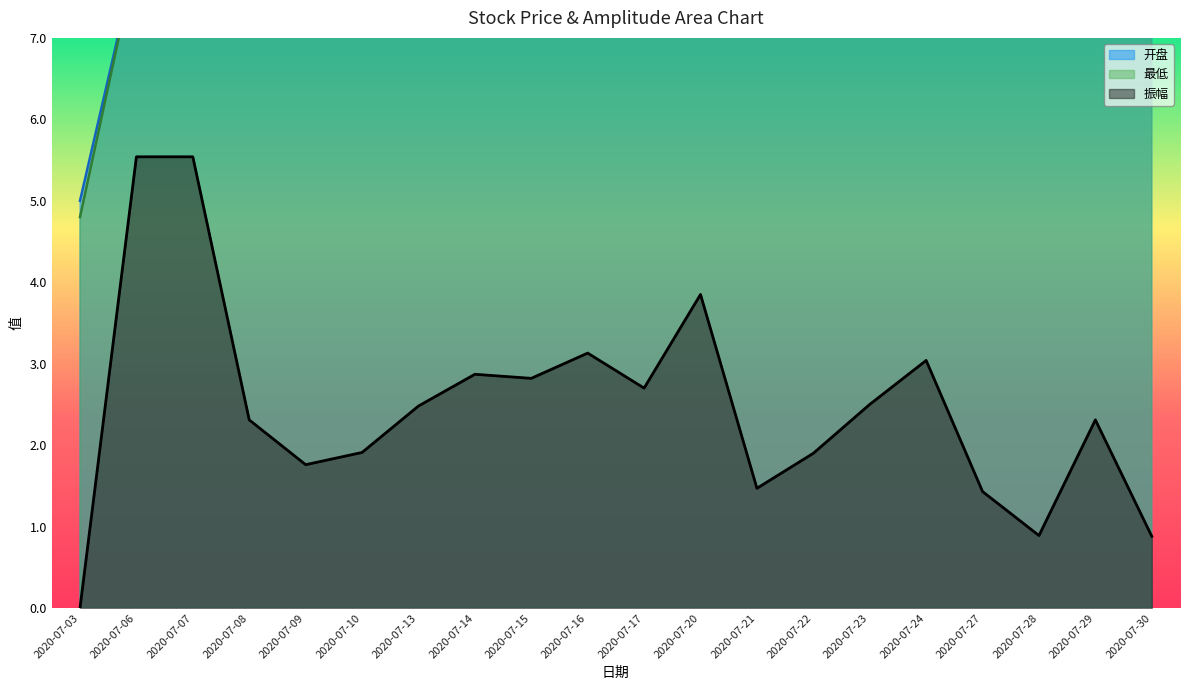

Rank the series by their maximum value, from highest to lowest.

开盘, 最低, 振幅